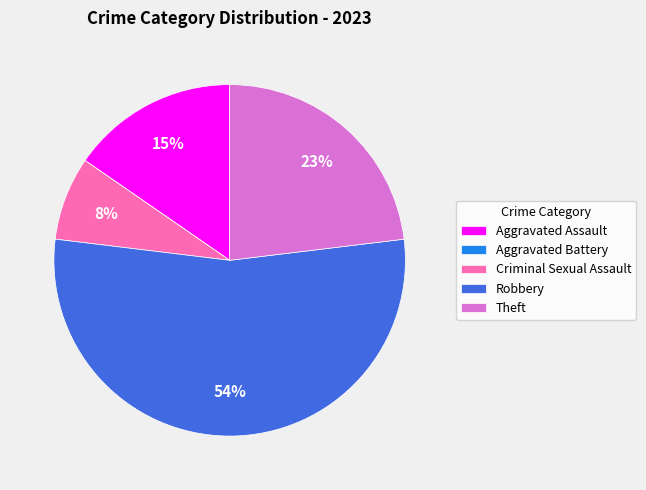

Which slice is the largest?

Robbery